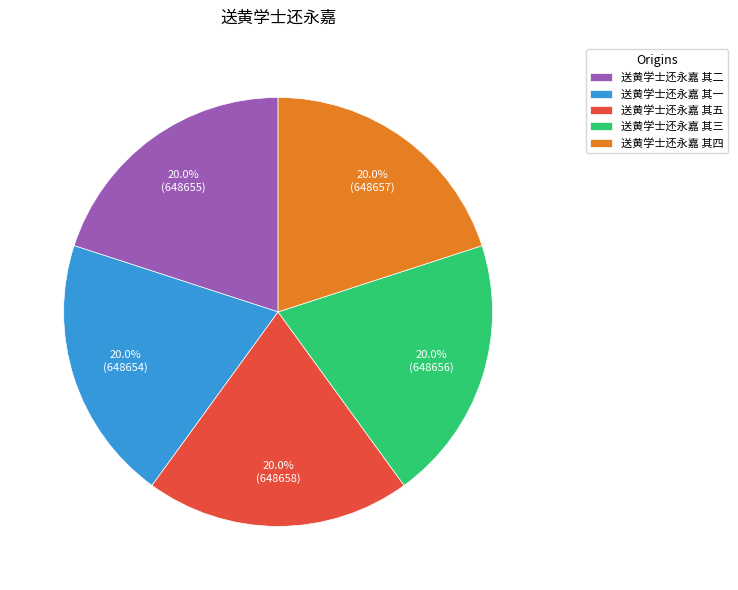

What percentage is NOT represented by 送黄学士还永嘉 其三?

80.0%